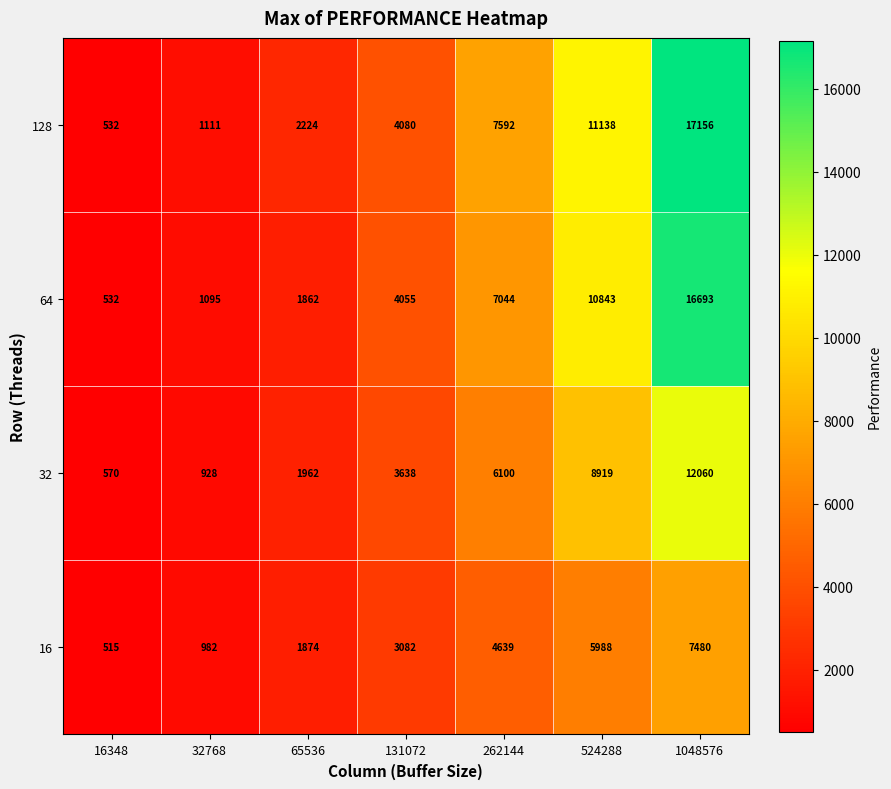

The value of 128 at 32768 is 1111. True or false?

True